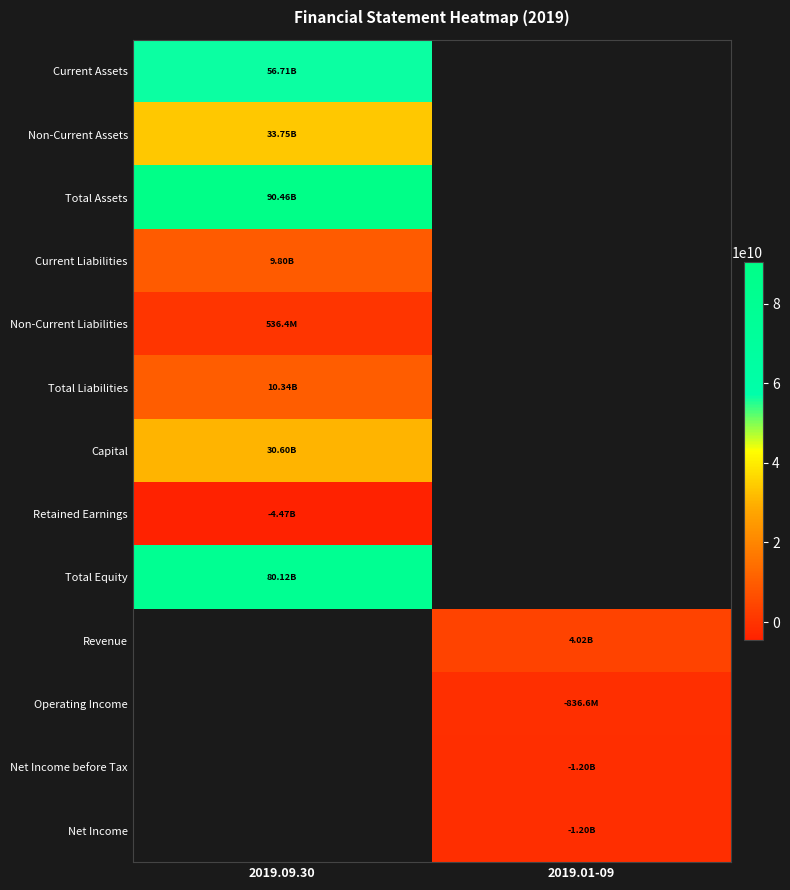

Count the number of data series in this chart.

13